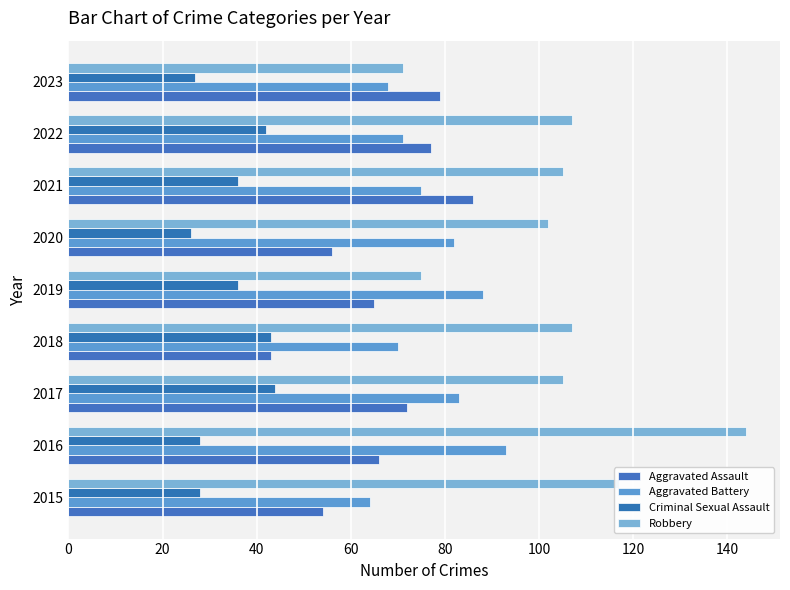

What is the value of the Criminal Sexual Assault bar at the 1st from the left?

28